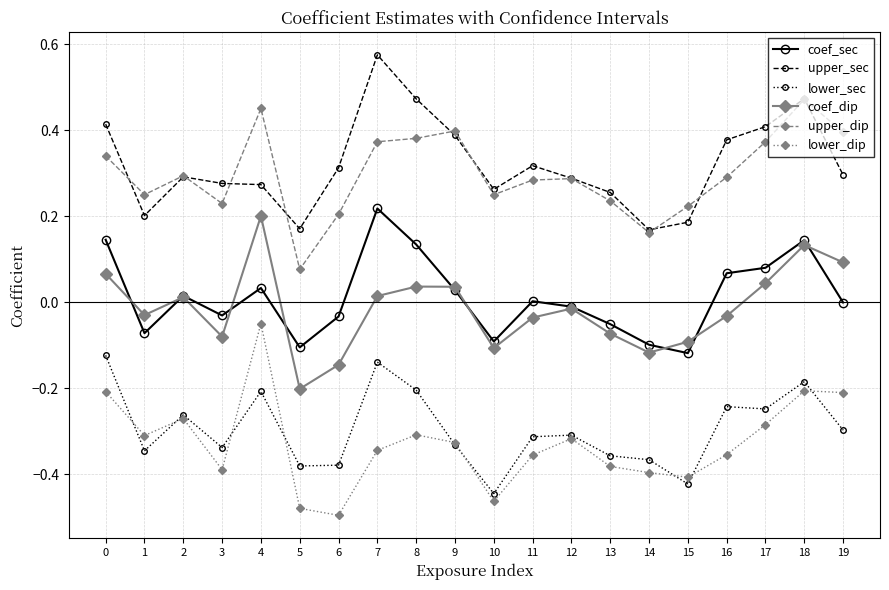

The value of upper_sec at 10 is 0.4. True or false?

False